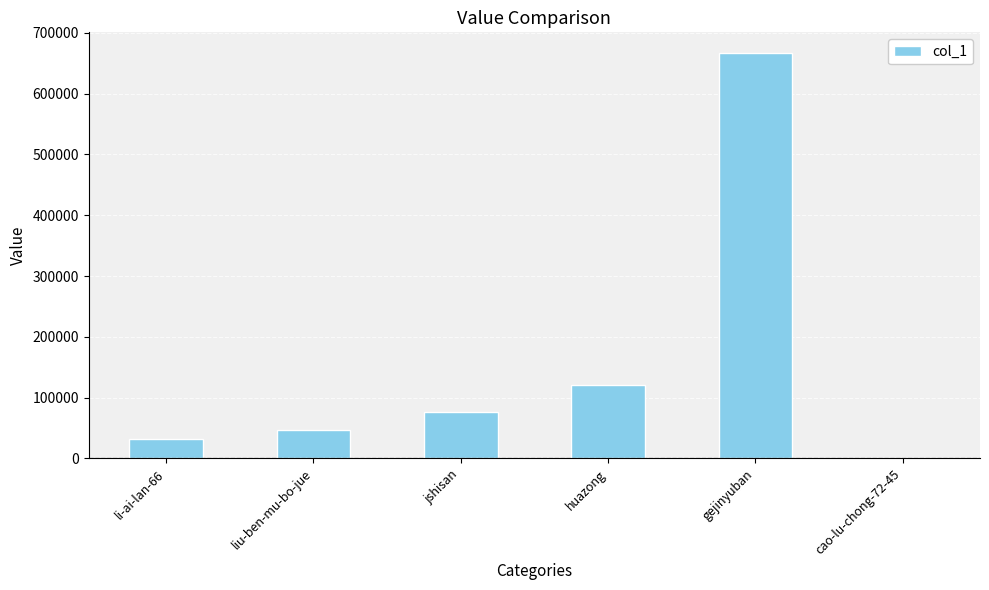

Which label corresponds to the largest value in the chart?

gejinyuban